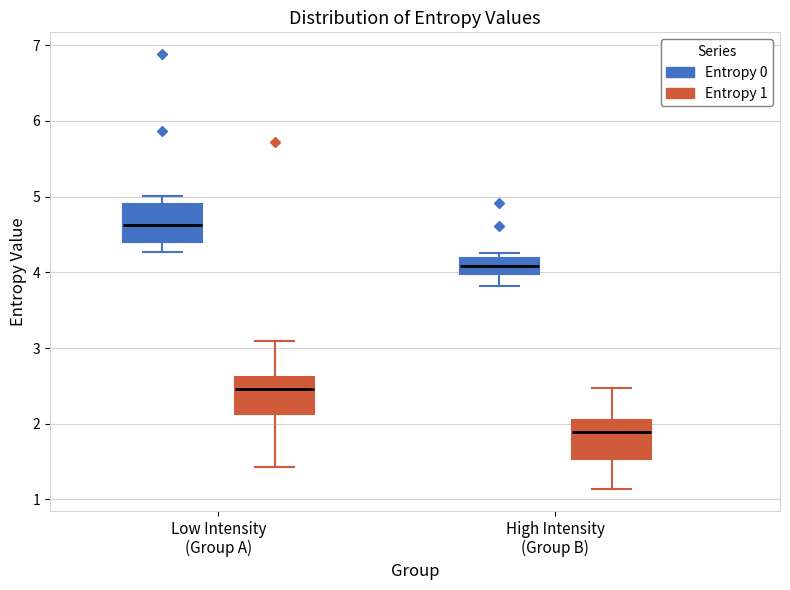

Reading left to right, transcribe this box plot: for each box, give where its median line is, the range the box spans, and where its two whiskers end, as read against the y-axis. The values are not printed on the chart, so give them approximately, as read against the axis.

Low Intensity (Group A) (Entropy 0): median 4.6, box 4.4 to 4.9, whiskers 4.3 to 5.0
Low Intensity (Group A) (Entropy 1): median 2.5, box 2.1 to 2.6, whiskers 1.4 to 3.1
High Intensity (Group B) (Entropy 0): median 4.1, box 4.0 to 4.2, whiskers 3.8 to 4.3
High Intensity (Group B) (Entropy 1): median 1.9, box 1.5 to 2.0, whiskers 1.1 to 2.5